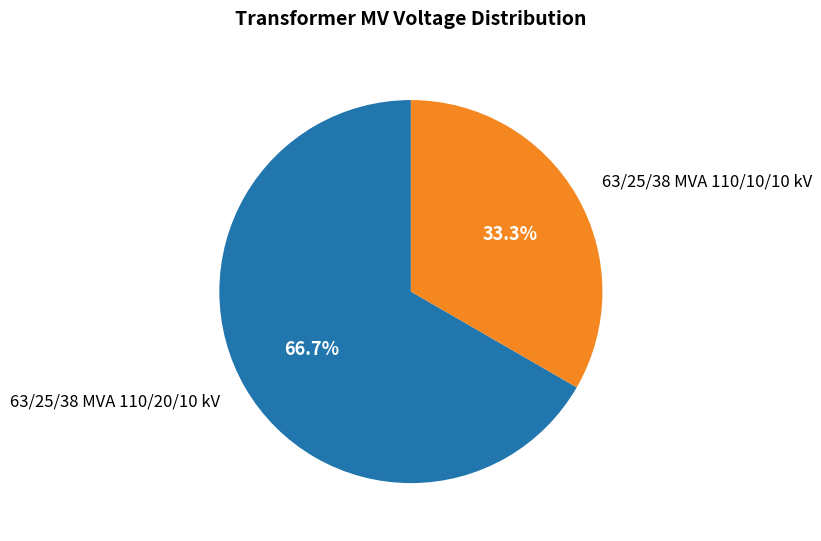

Is the sum of 63/25/38 MVA 110/20/10 kV and 63/25/38 MVA 110/10/10 kV greater than half?

Yes